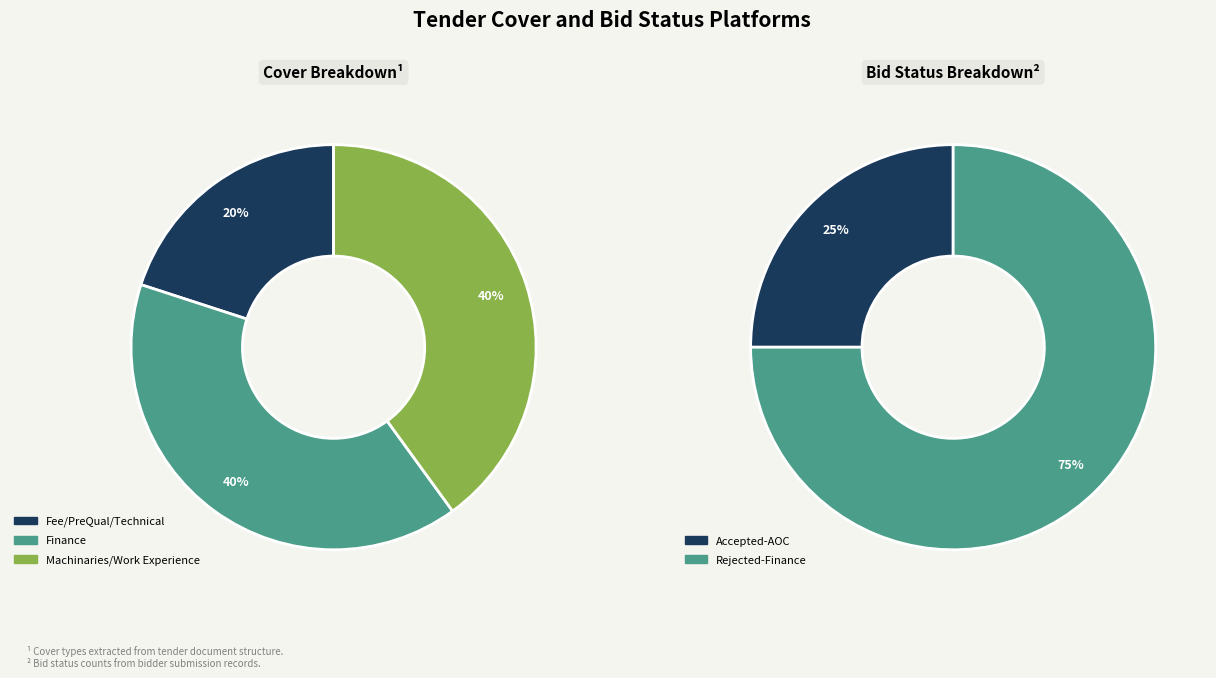

To the nearest percent, what is the average slice percentage?

33%